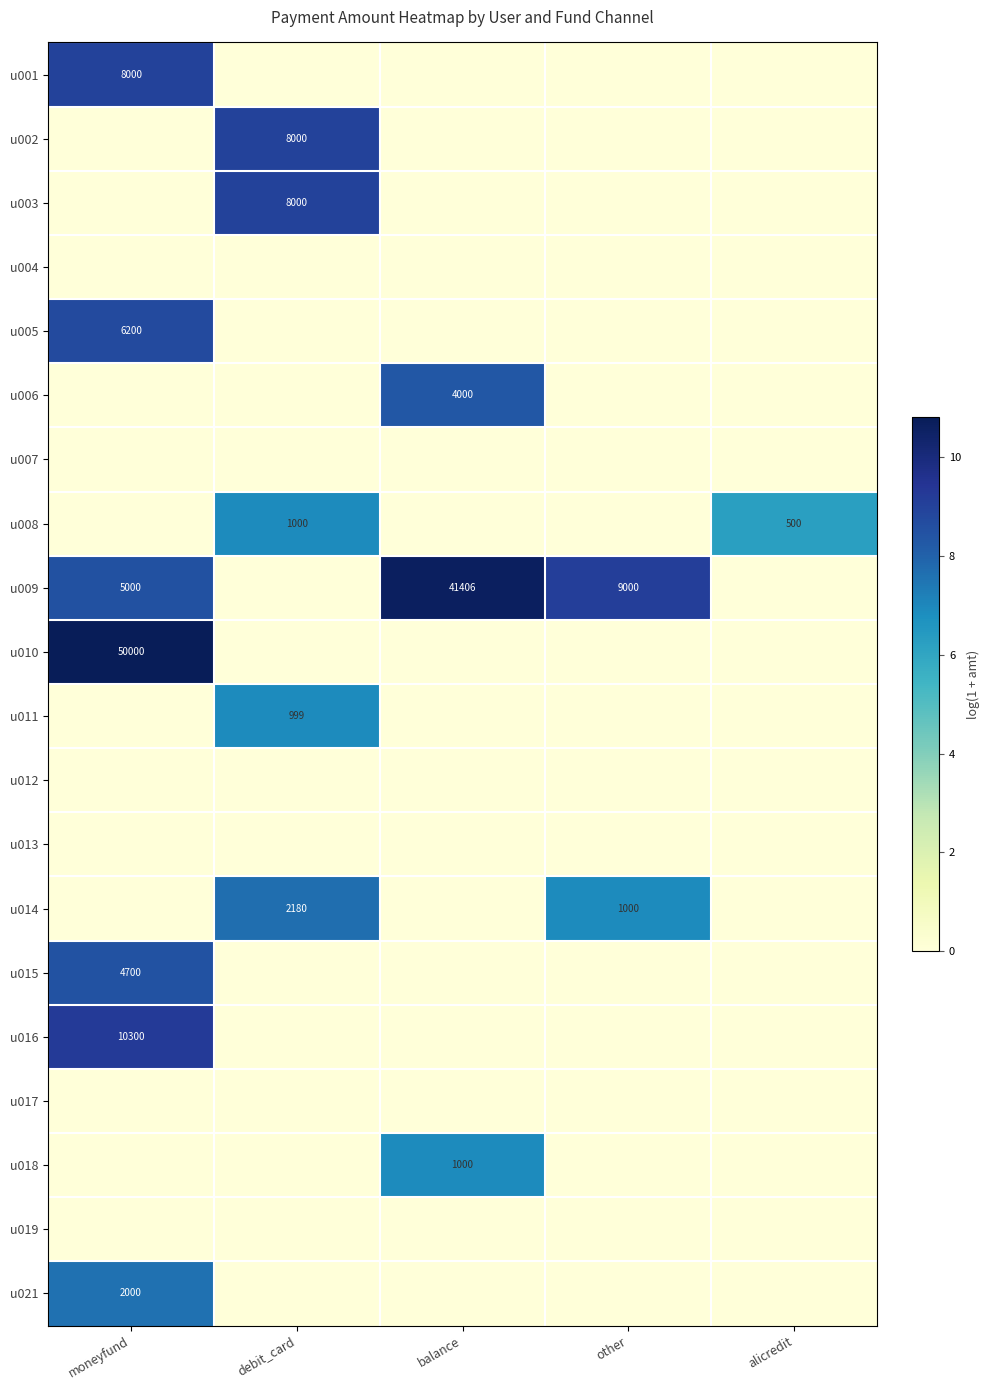

Is it true that u006 equals 4000 at balance?

True